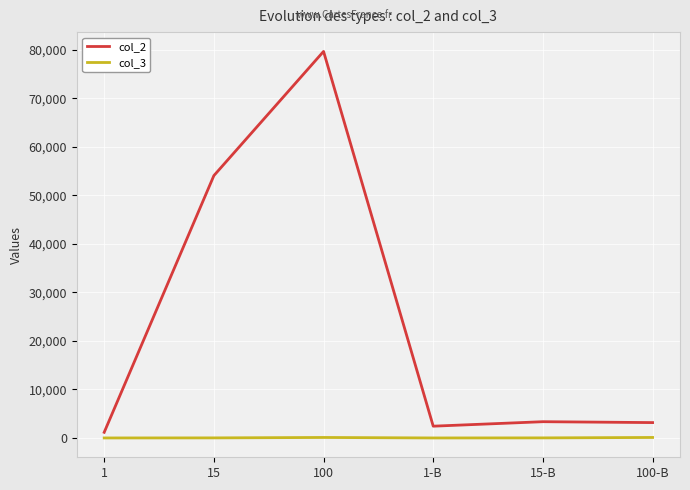

Which category has the highest value in the col_2 series?

100